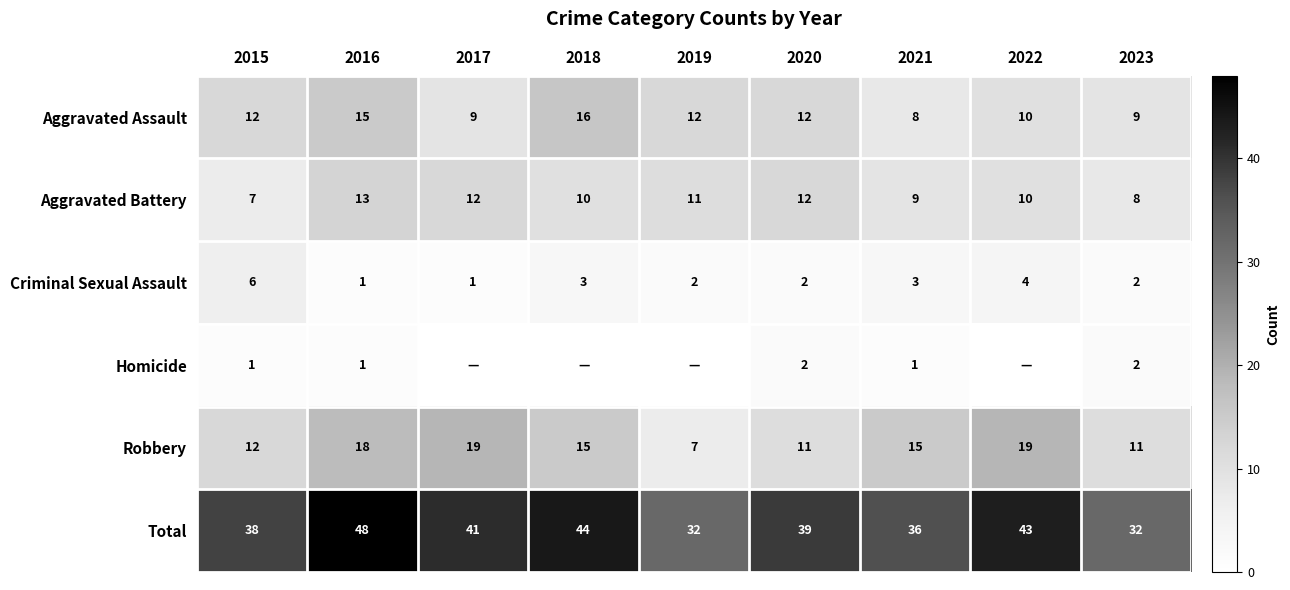

At which label does Aggravated Assault reach its minimum?

2021